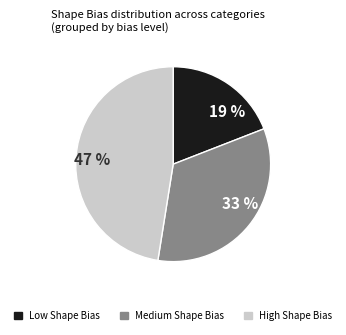

How many segments does this pie chart have?

3